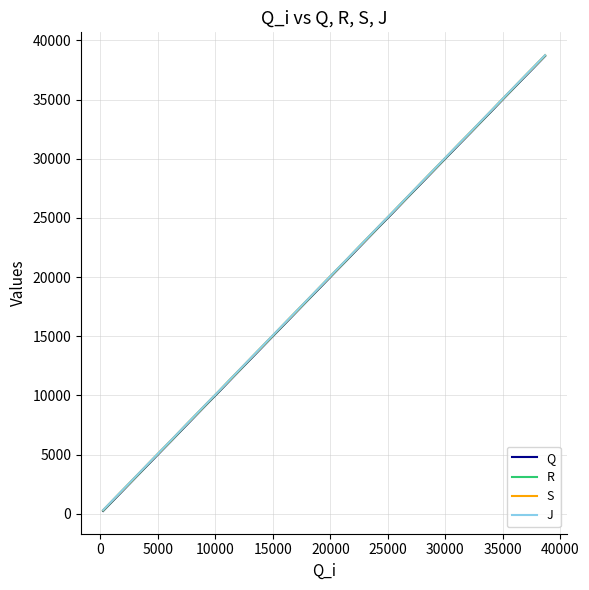

List the series in order of their overall mean, highest first.

J, S, R, Q